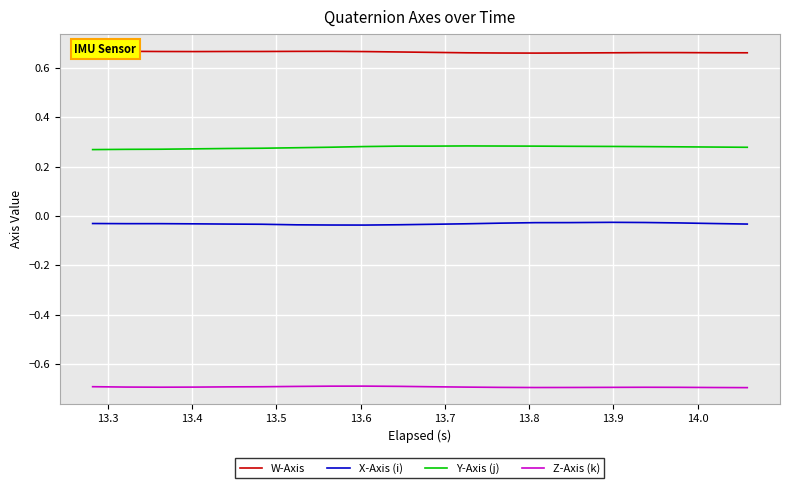

True or false: X-Axis (i) and Y-Axis (j) intersect in this chart.

False